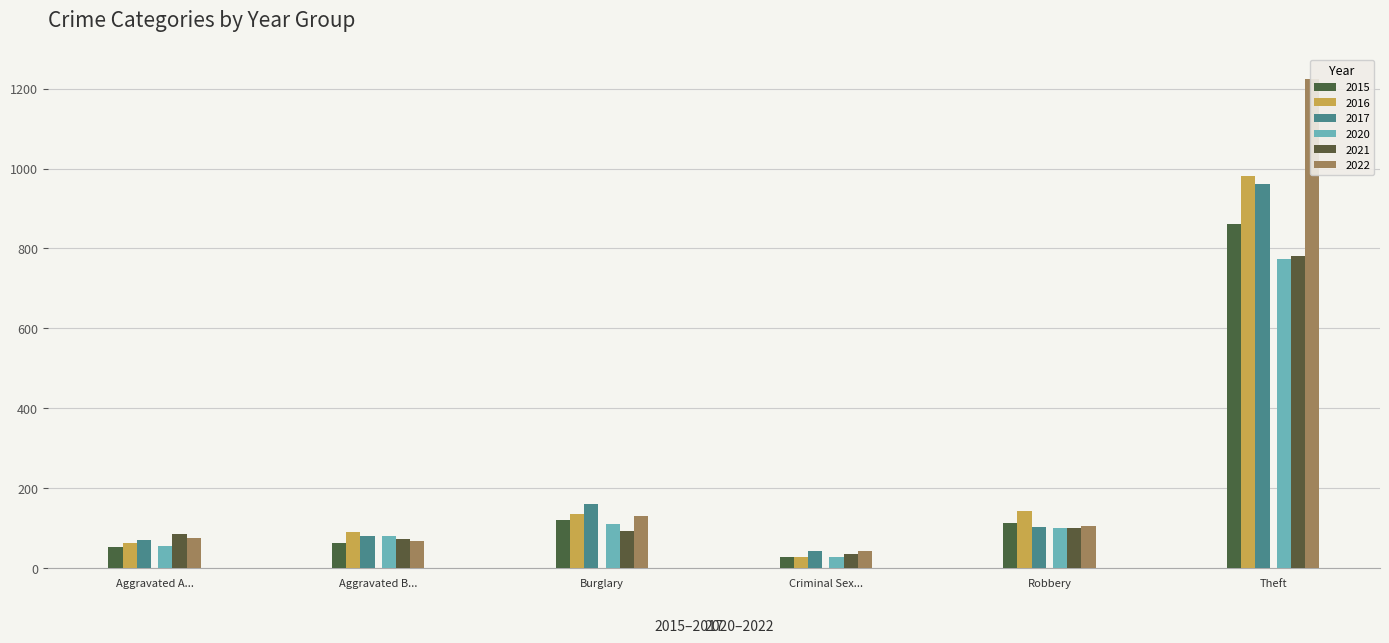

True or false: 2016 has a value of 87 at Robbery.

False